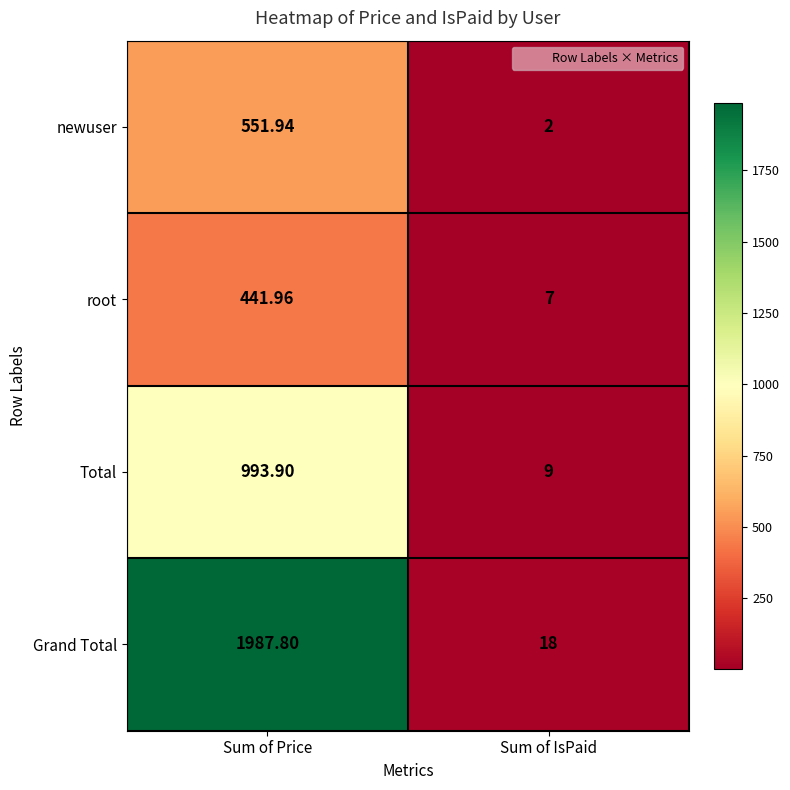

Which series has the largest total across all categories?

Grand Total